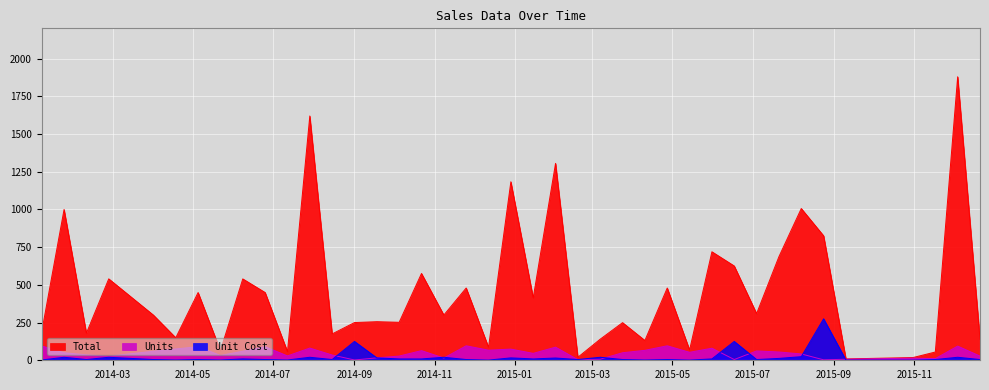

Rank the series by their maximum value, from lowest to highest.

Units, Unit Cost, Total